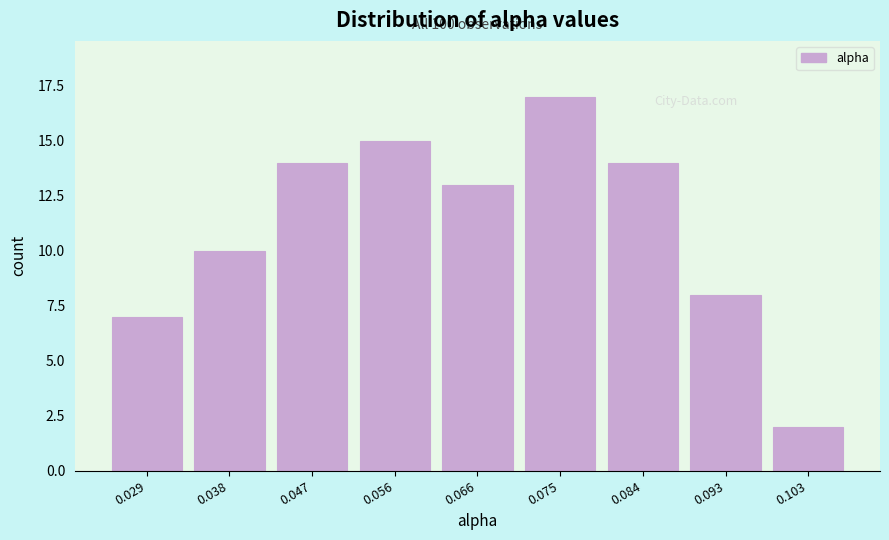

Reading right to left, extract all data points from this chart.

0.103=2	0.093=8	0.084=14	0.075=17	0.066=13	0.056=15	0.047=14	0.038=10	0.029=7